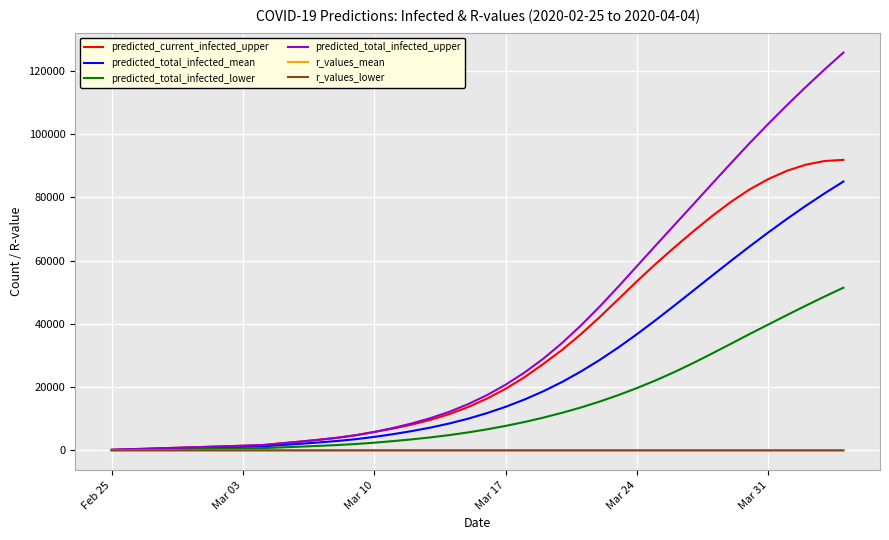

What is the maximum value shown in the chart?

125763.0